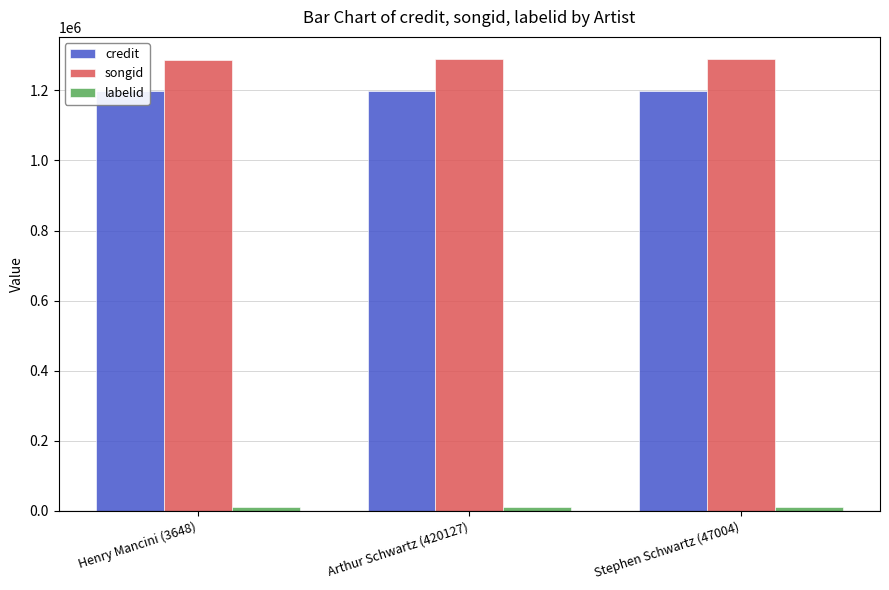

What is the average value of the labelid series?

10442